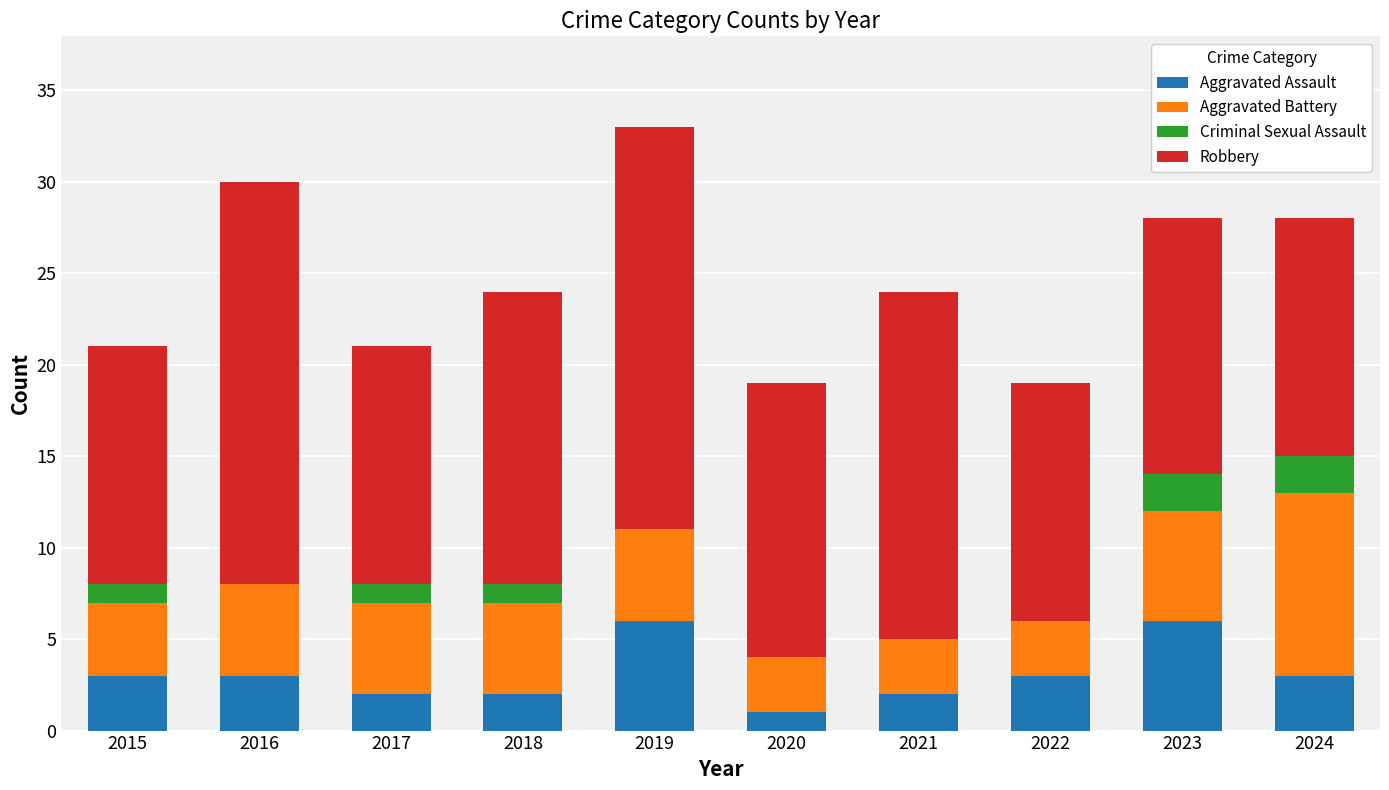

The Aggravated Assault series shows 2 at 2021. True or false?

True